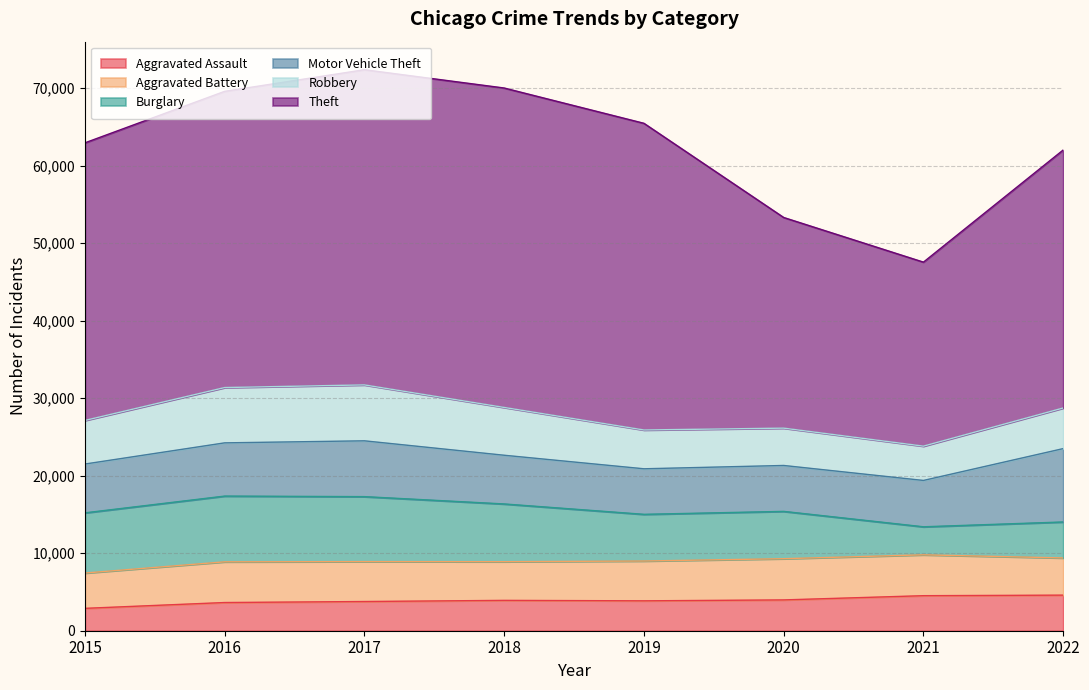

What is the difference between the Aggravated Battery values at 2017 and 2015?

593